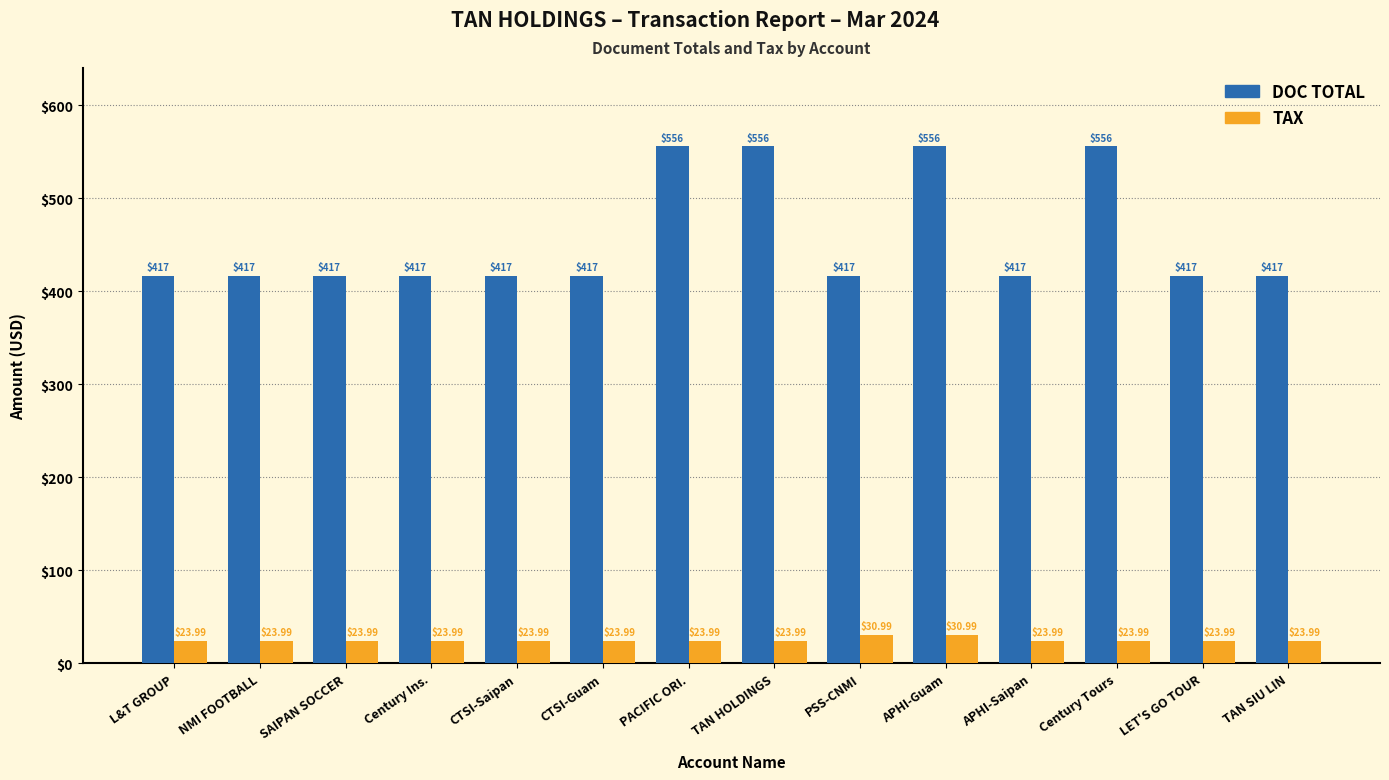

What is the minimum value for TAX?

24.0